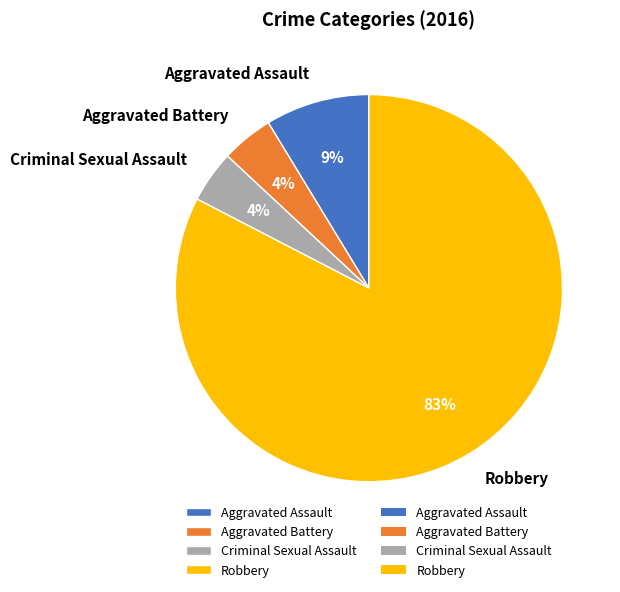

Is there a majority slice in this chart?

Yes